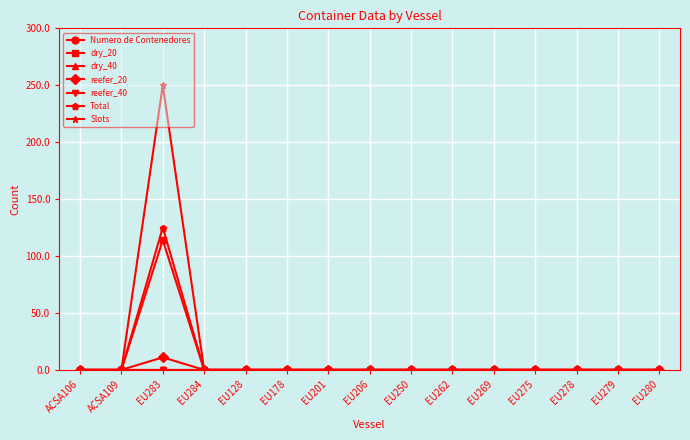

Is this an area chart (filled region under the line)?

No